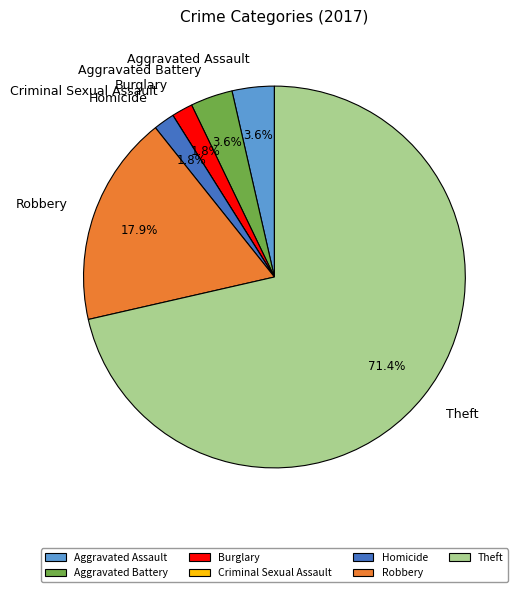

What is the largest slice in the pie chart?

Theft